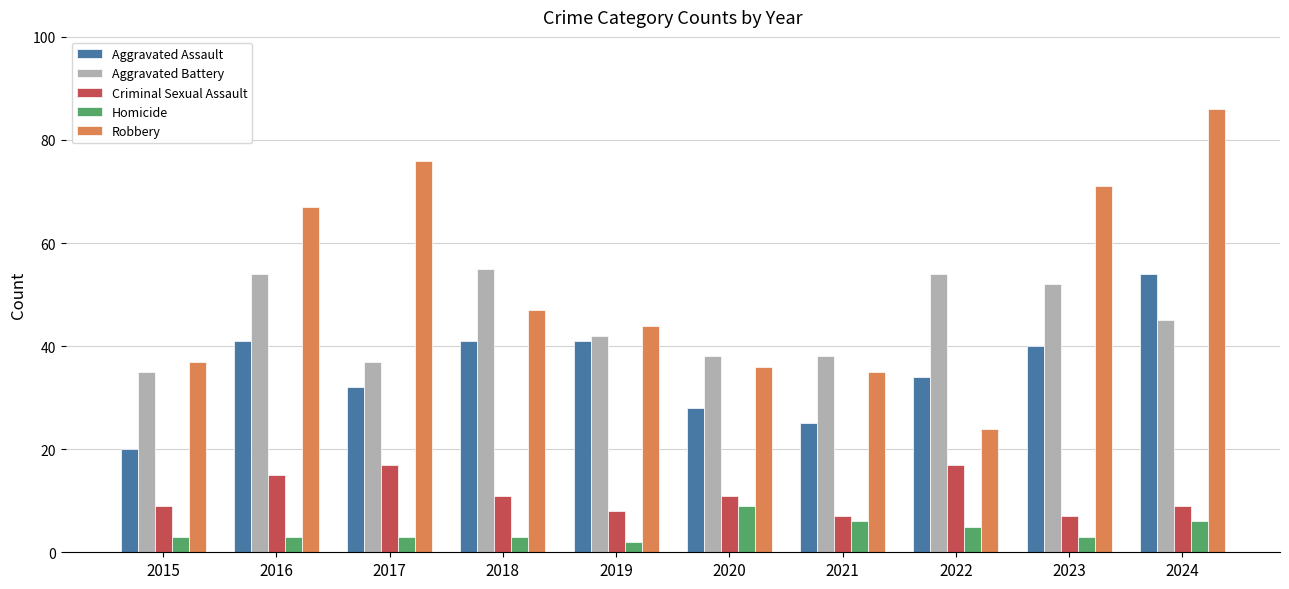

Is the value of Robbery at 2017 greater than the value of Criminal Sexual Assault at 2021?

Yes